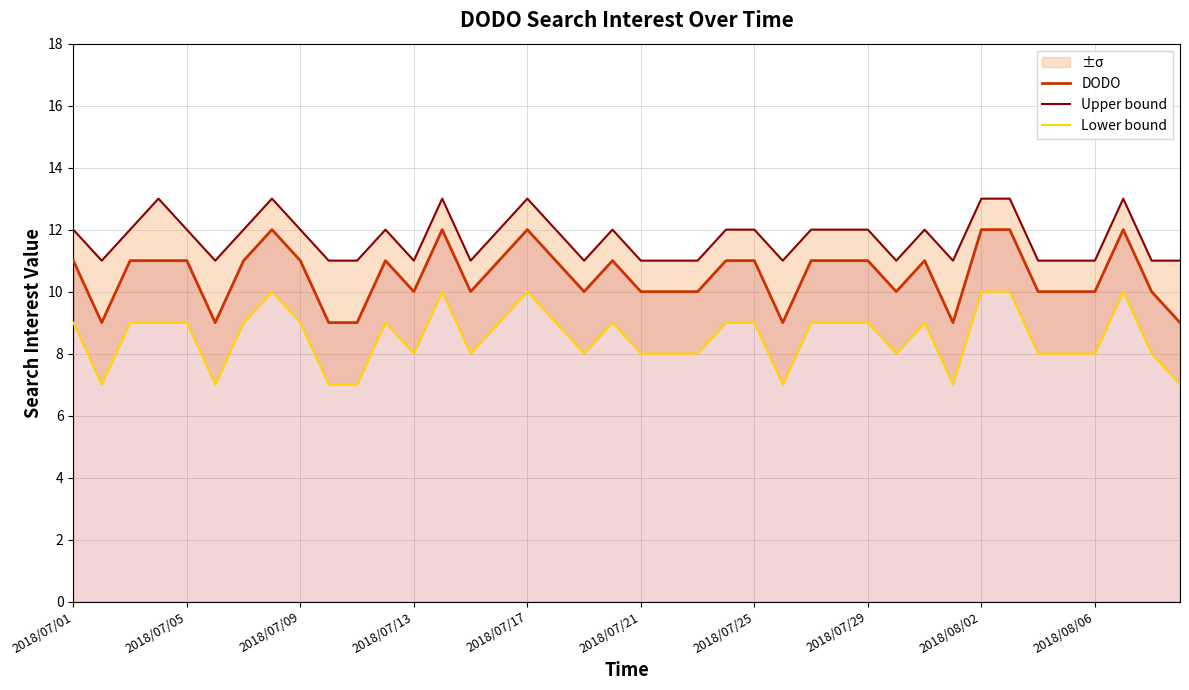

True or false: DODO and Upper bound cross at least once.

False